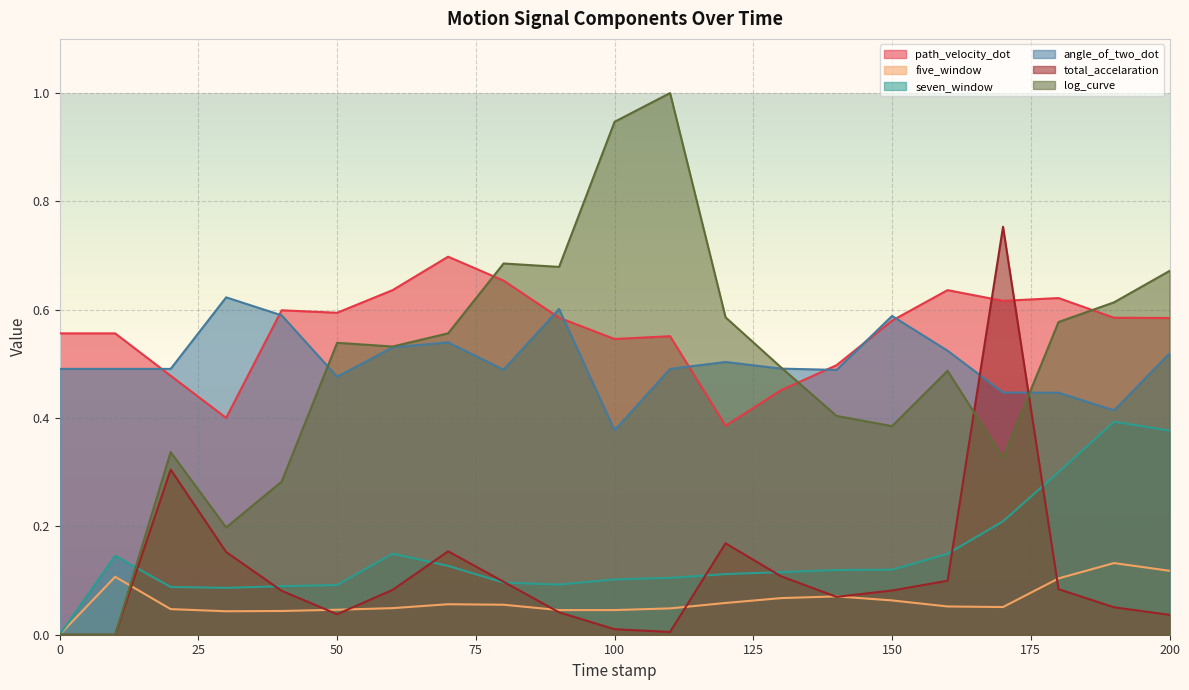

Which category has the highest value in the path_velocity_dot series?

70.0